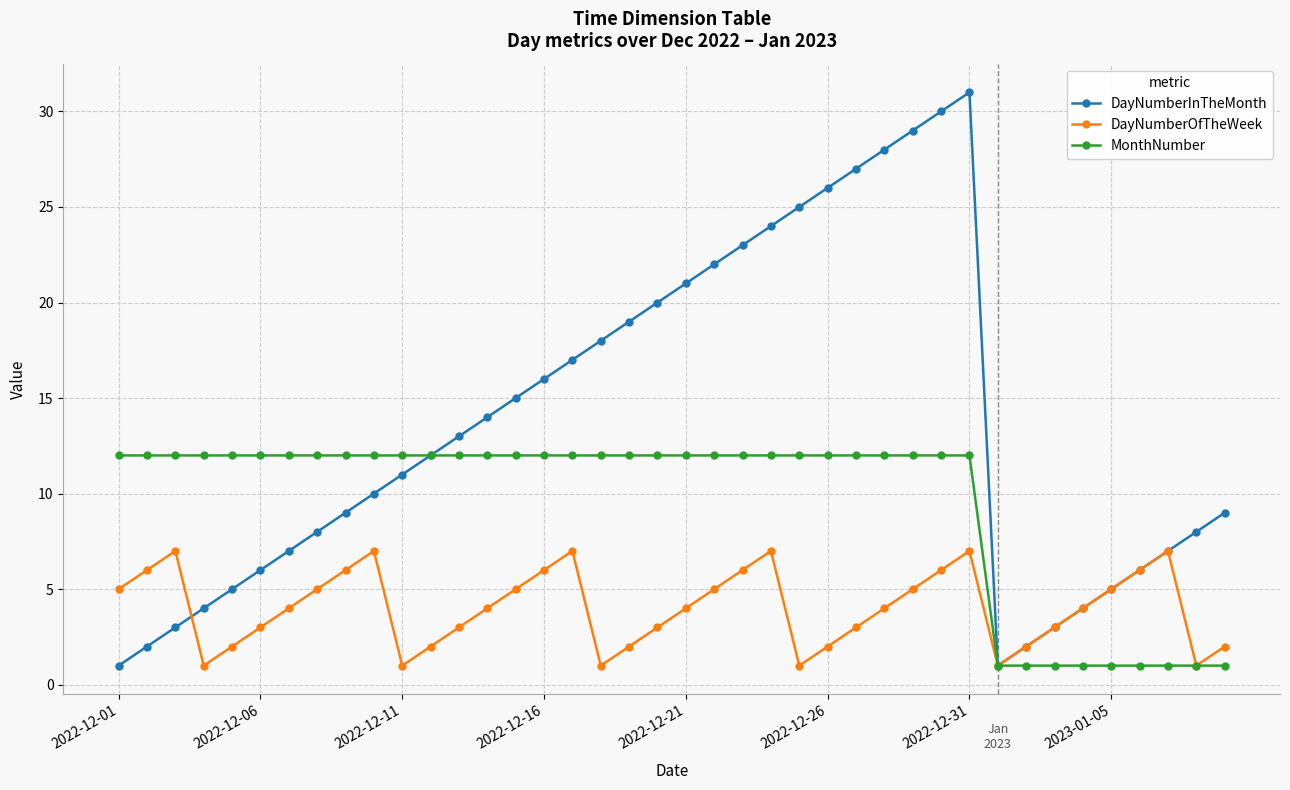

List the series in order of their overall mean, lowest first.

DayNumberOfTheWeek, MonthNumber, DayNumberInTheMonth